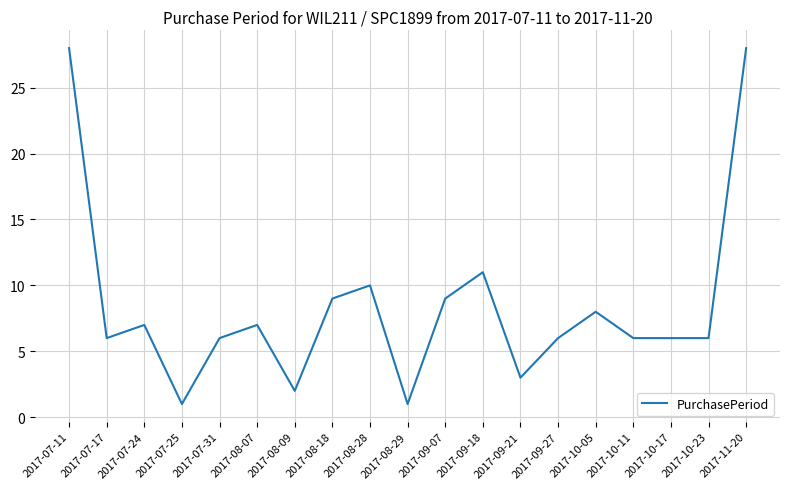

Which has a higher value, 2017-07-11 or 2017-08-29?

2017-07-11